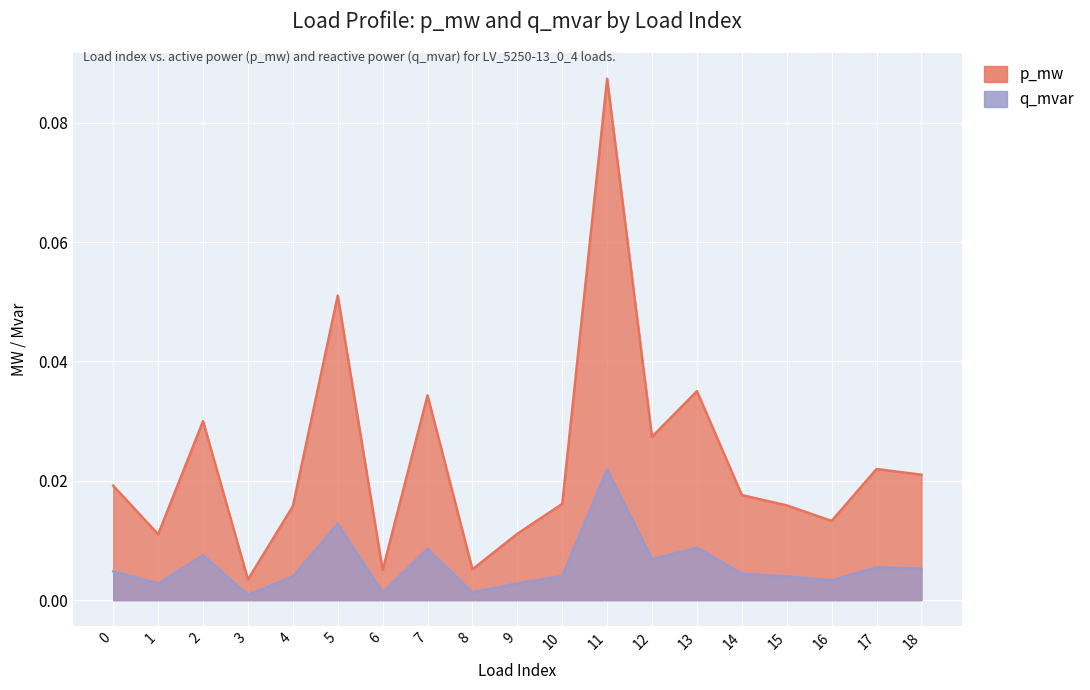

At how many categories does at least one series exceed 0?

19